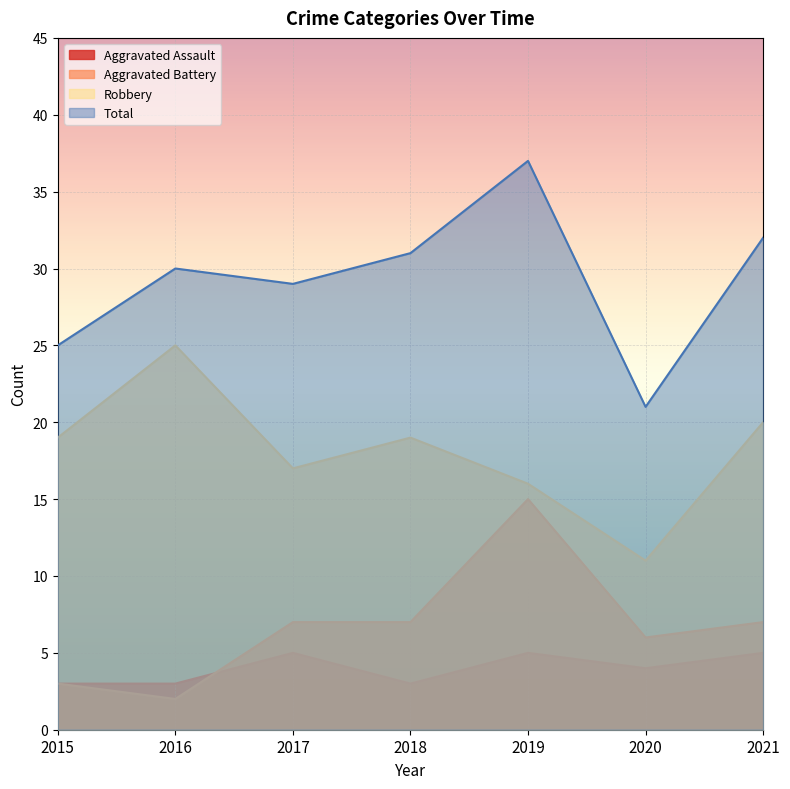

How many lines are shown in the chart?

4